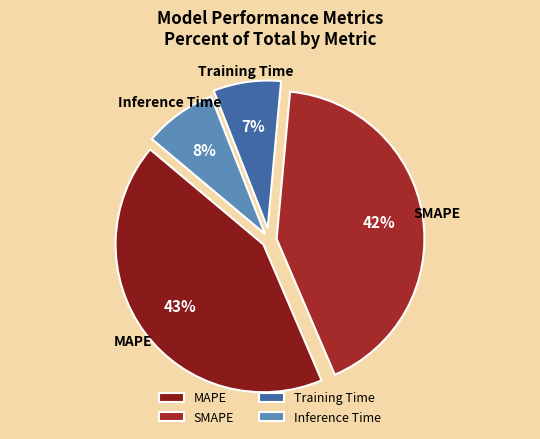

The MAPE slice represents 43% of the pie. True or false?

True